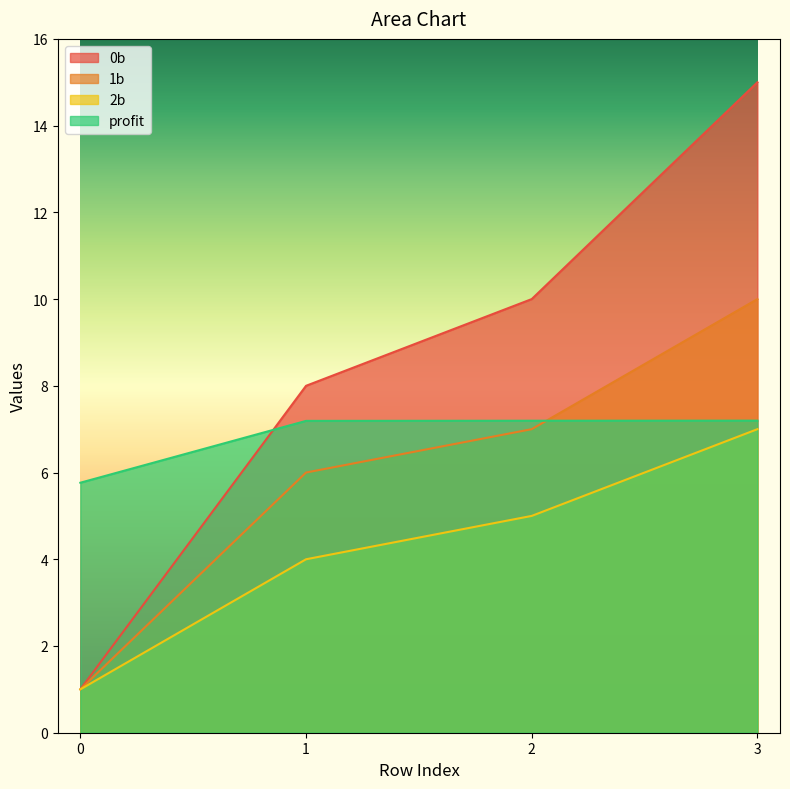

How many lines are shown in the chart?

4